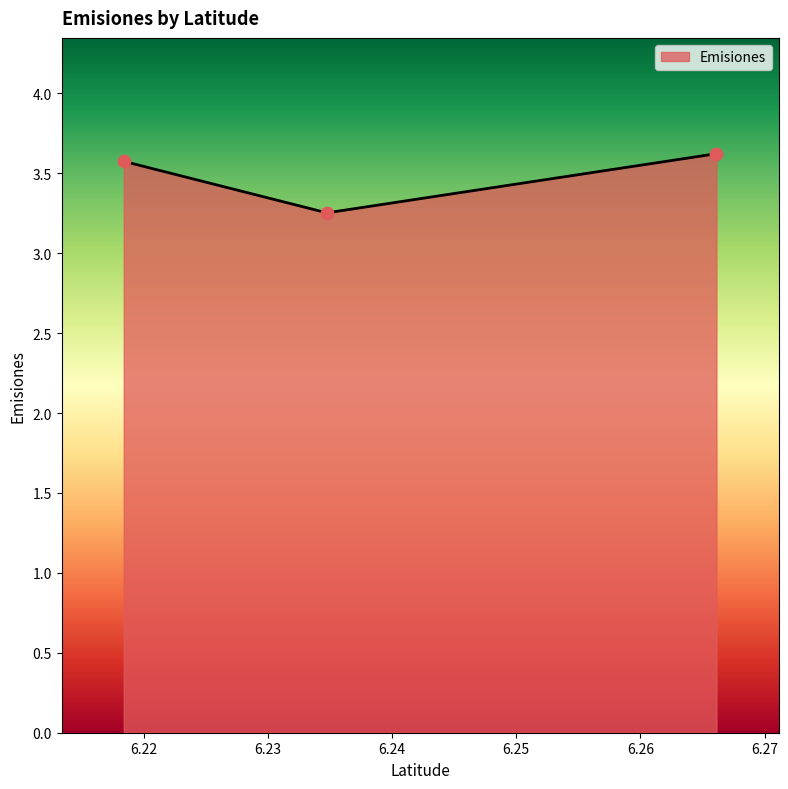

What is the maximum value shown in the chart?

3.6